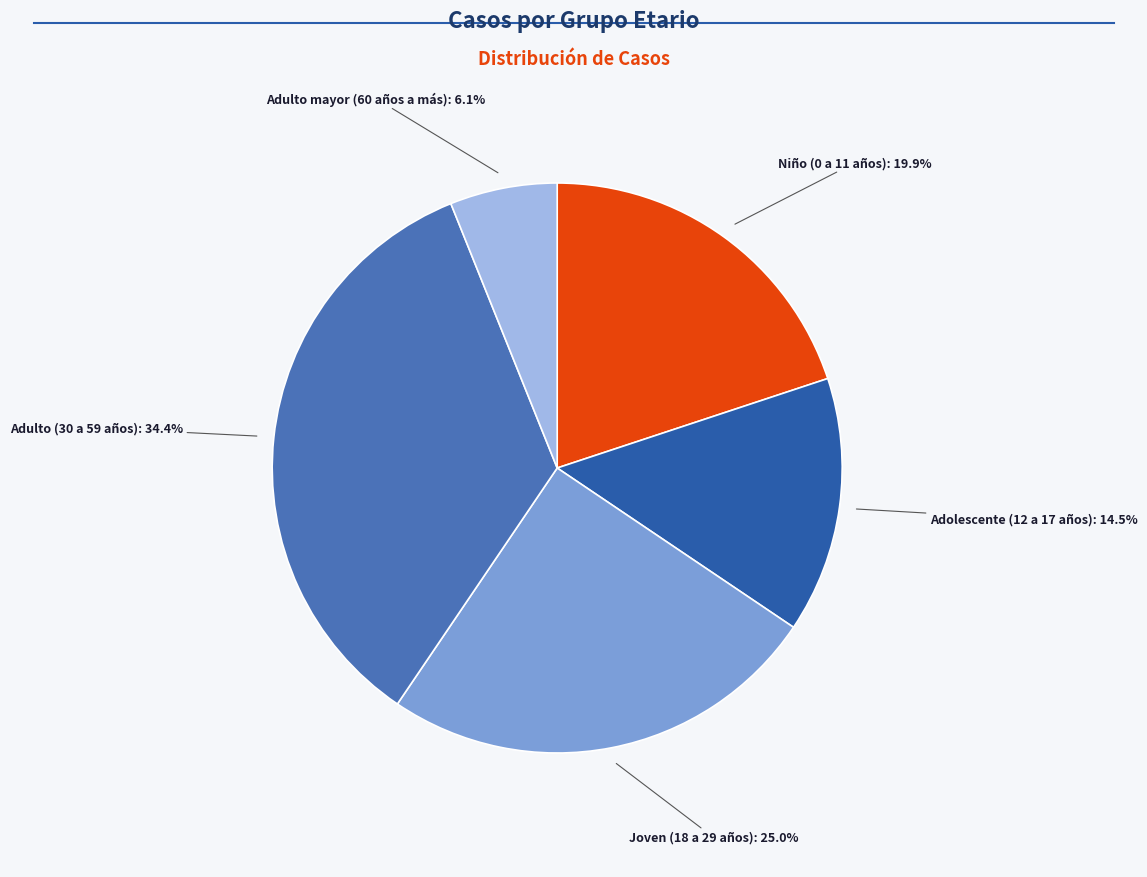

To the nearest percent, what is the average slice percentage?

20%